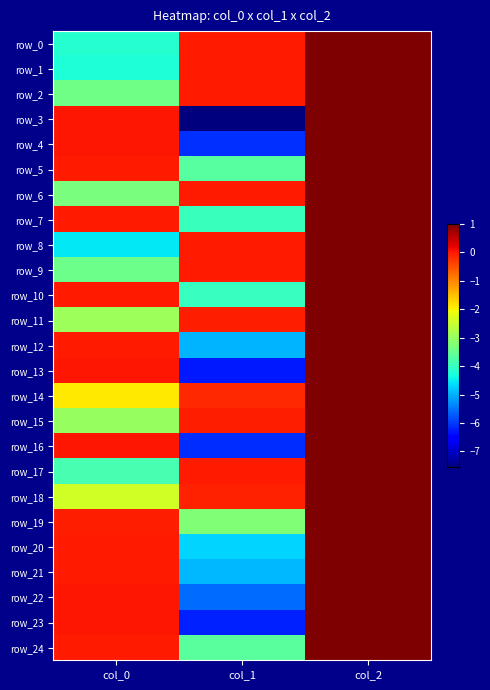

How many data points in row_21 are less than 0?

2